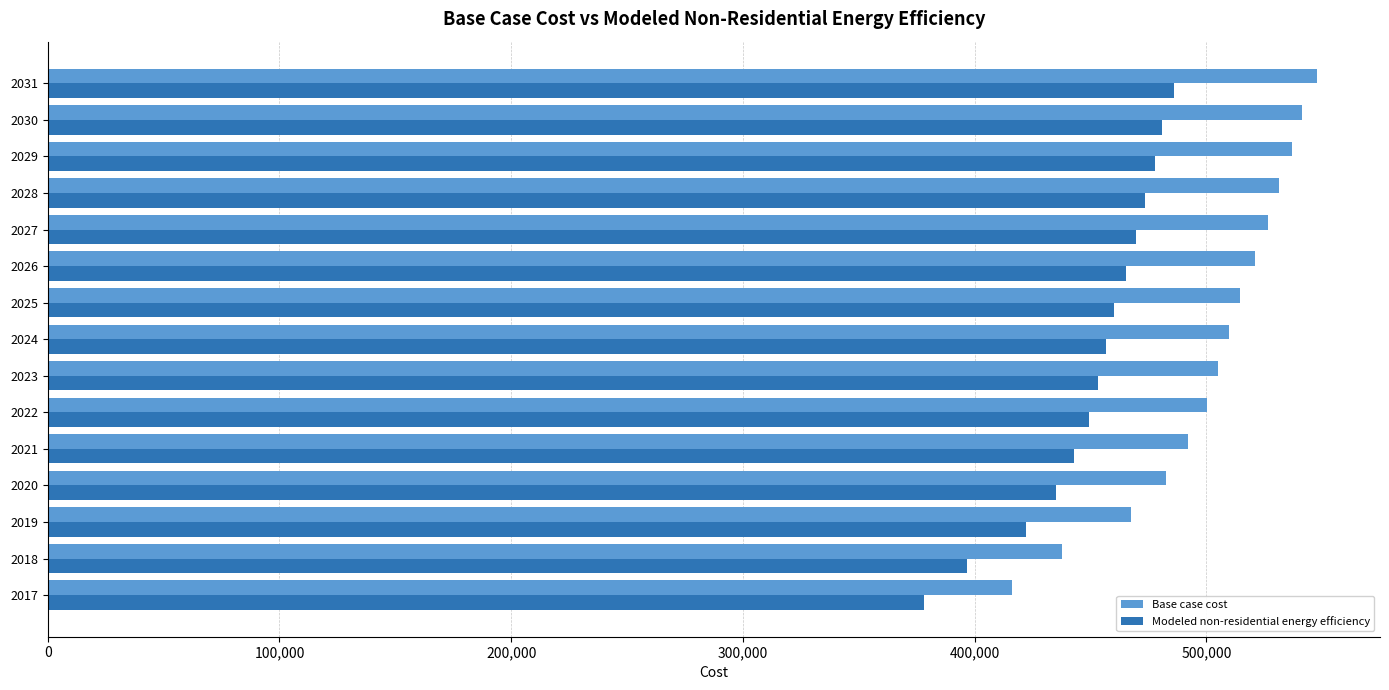

Which series changed the most between 2017 and 2028?

Base case cost